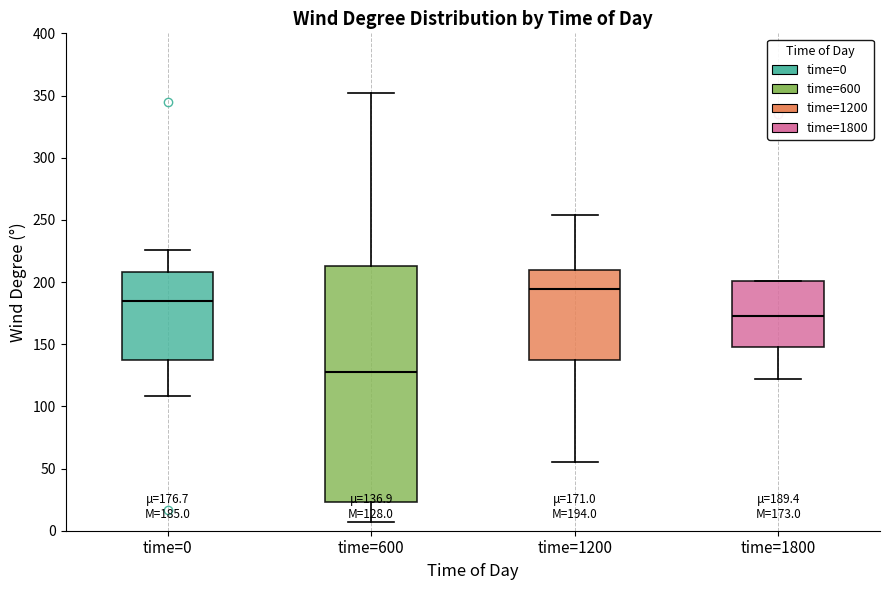

Comparing the boxes themselves (not the whiskers), which one is the tallest?

time=600